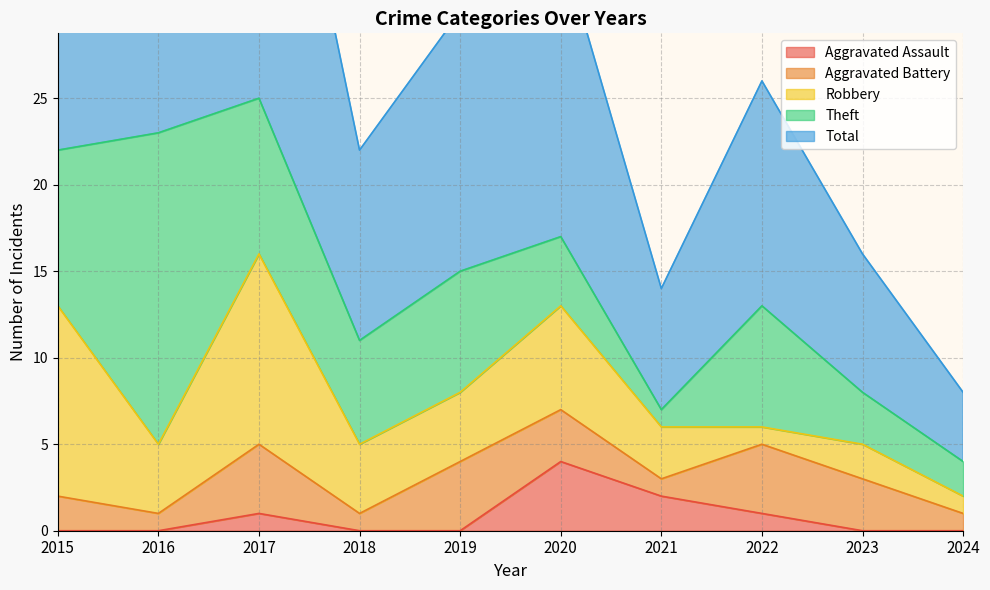

List the series in order of their peak value, highest first.

Total, Theft, Robbery, Aggravated Assault, Aggravated Battery